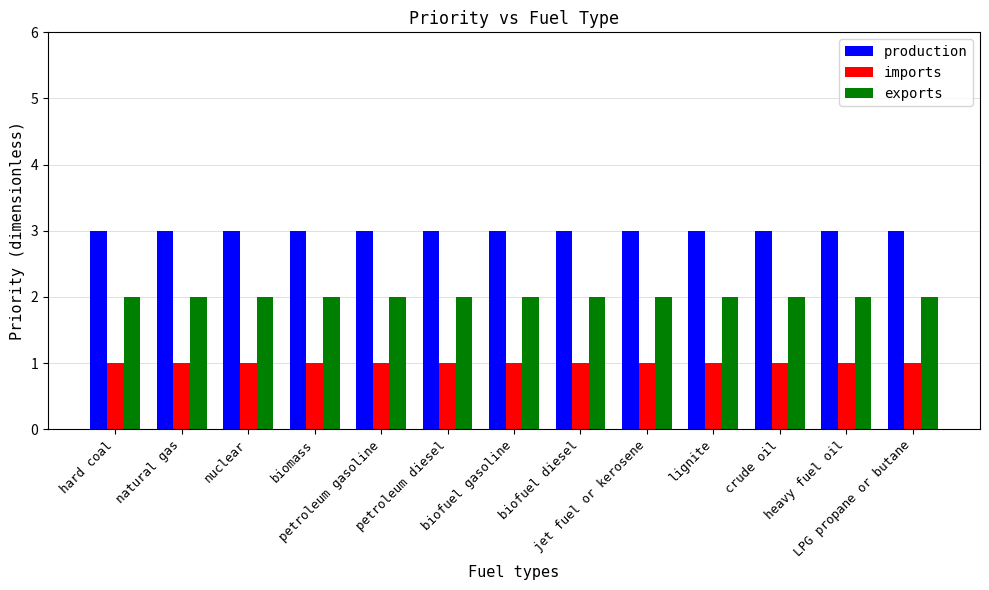

What is the sum of the exports values at lignite and biomass?

4